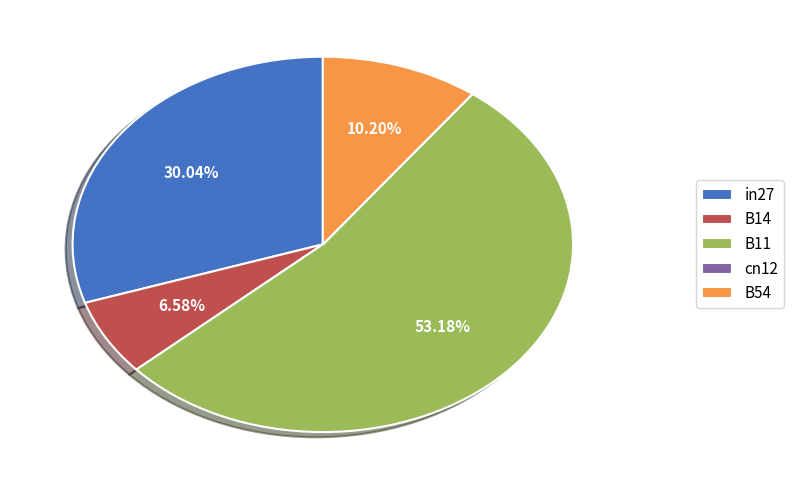

Does B54 account for over 50% of the chart?

No